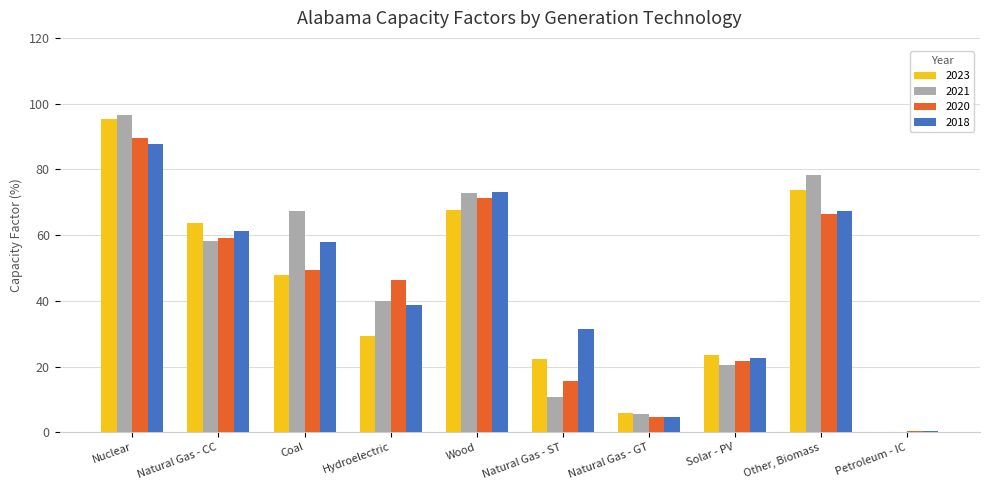

What is the highest value of the 2023 series?

95.4